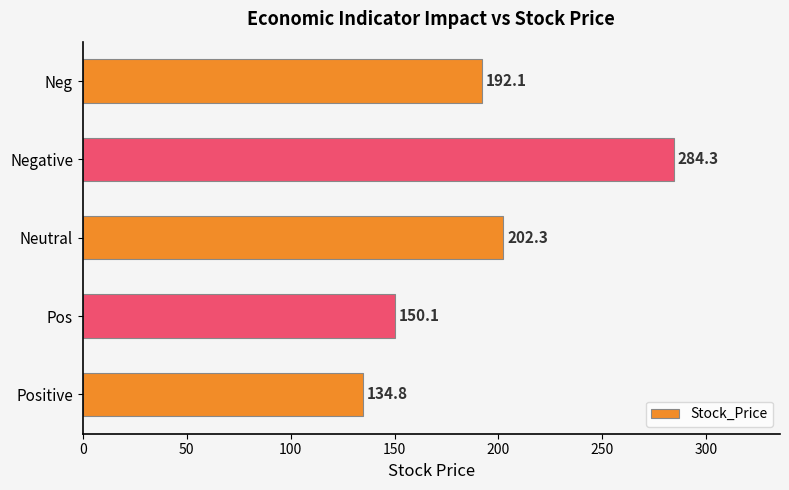

What is the greatest value displayed?

284.3